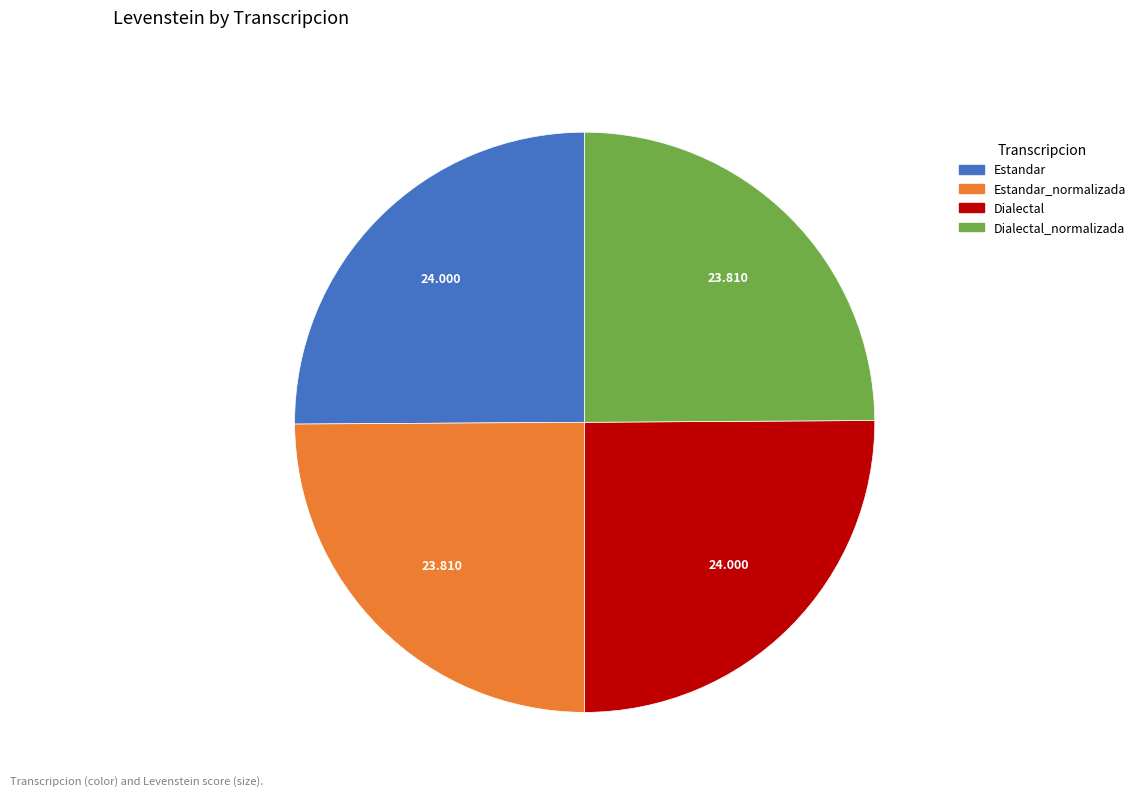

Is there a majority slice in this chart?

No